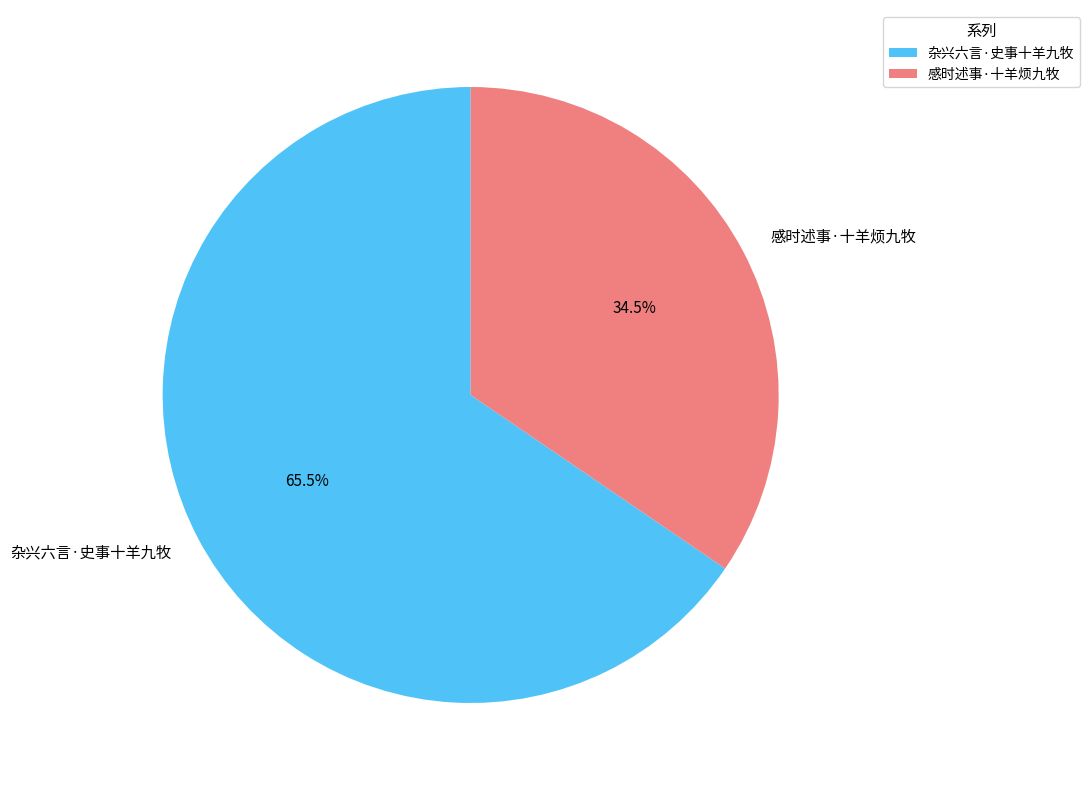

Approximately how many times larger is the value at 杂兴六言·史事十羊九牧 compared to 感时述事·十羊烦九牧?

1.9